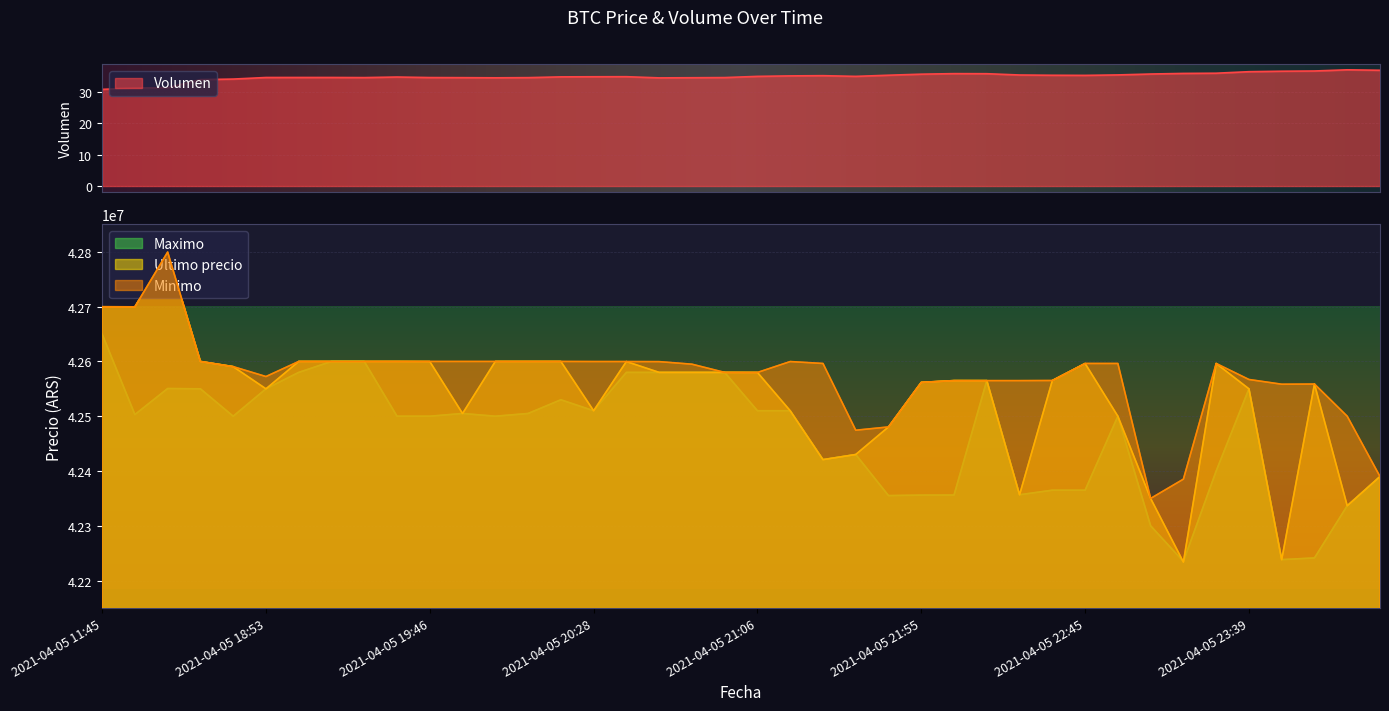

True or false: Ultimo precio and Minimo intersect in this chart.

True